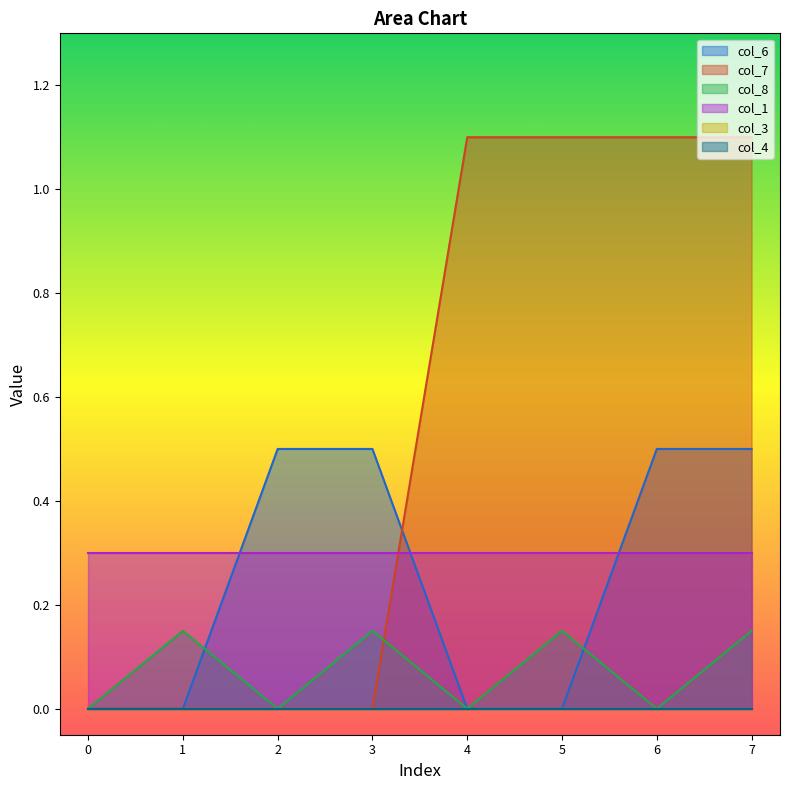

Is the value of col_7 at 6 greater than the value of col_8 at 5?

Yes